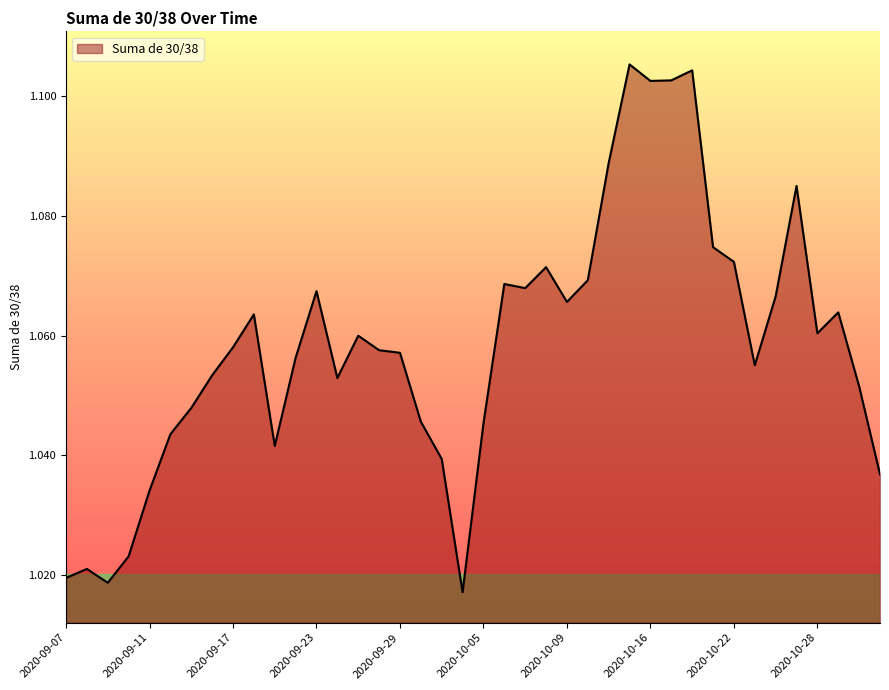

What is the greatest value displayed?

1.1